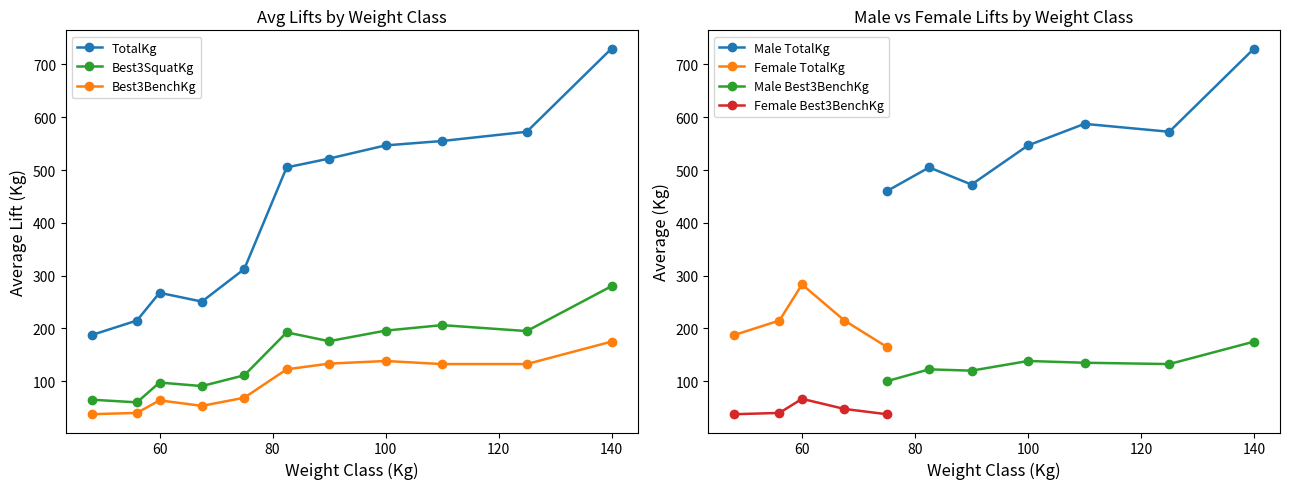

What is the smallest value displayed?

37.5